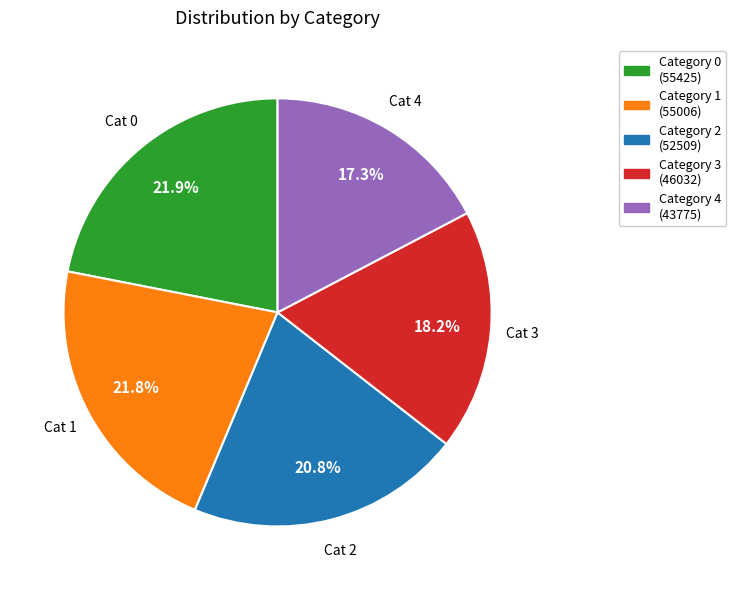

Is there a majority slice in this chart?

No